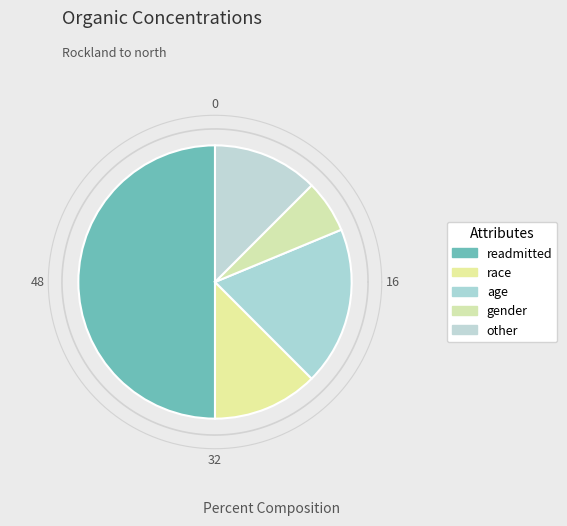

To the nearest percent, what portion does other represent?

12%